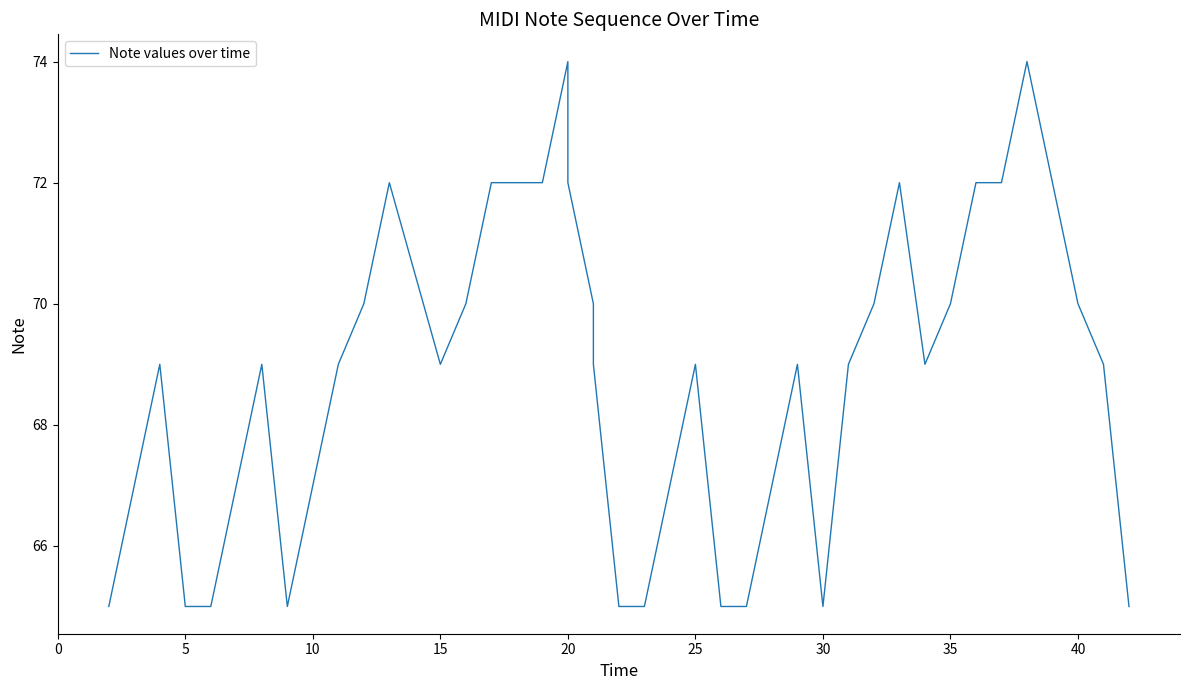

Reading left to right, extract all data points from this chart.

65	67	69	65	65	67	69	65	69	70	72	69	70	72	72	74	72	70	69	65	65	67	69	65	65	67	69	65	69	70	72	69	70	72	72	74	72	70	69	65